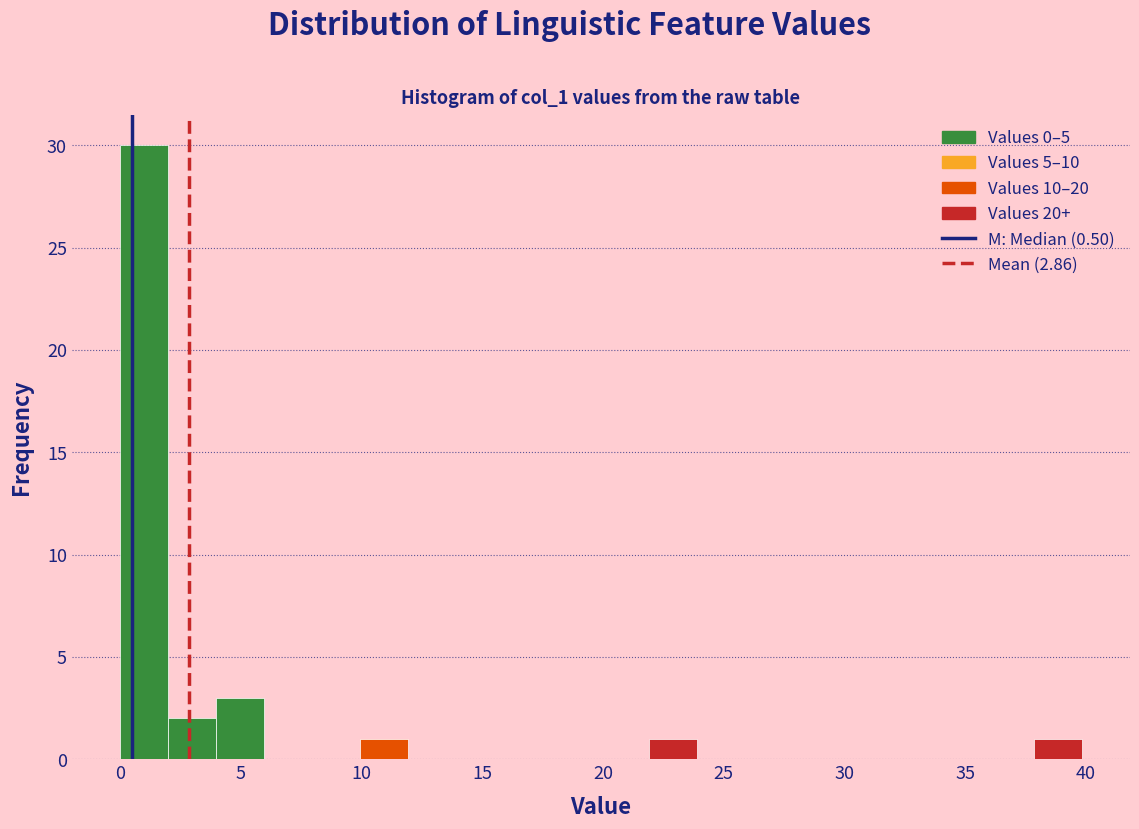

Around what value on the x-axis is the tallest bar? Give the approximate position of its centre, as read against the axis.

1.0